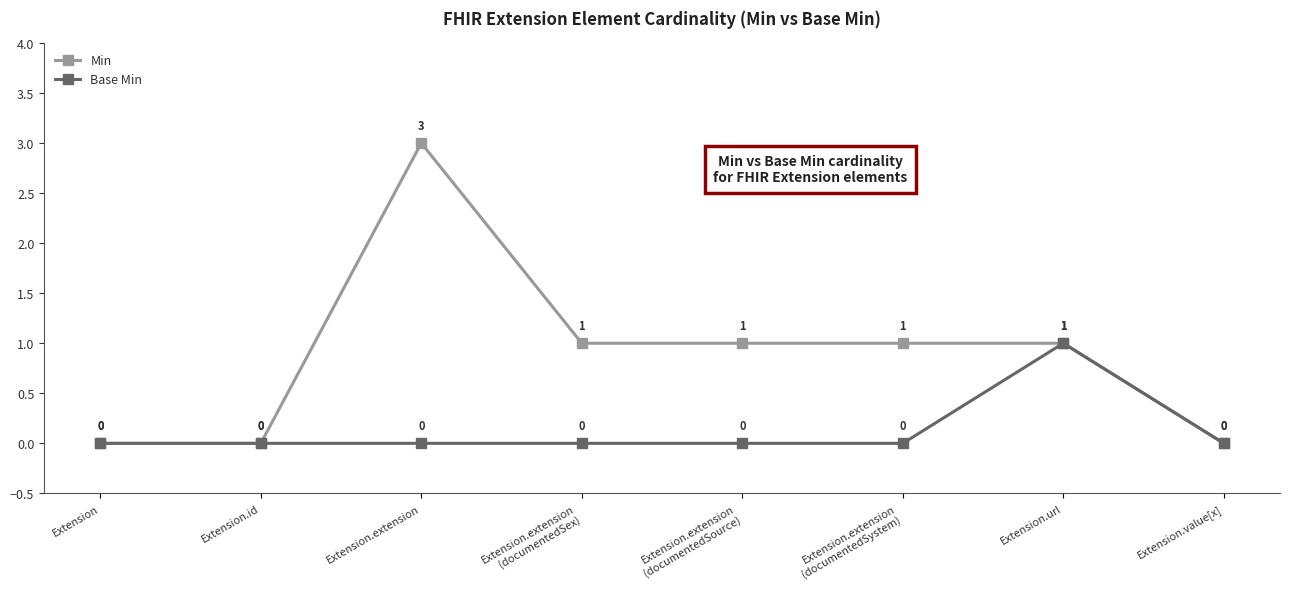

The Min series shows 0 at Extension.url. True or false?

False